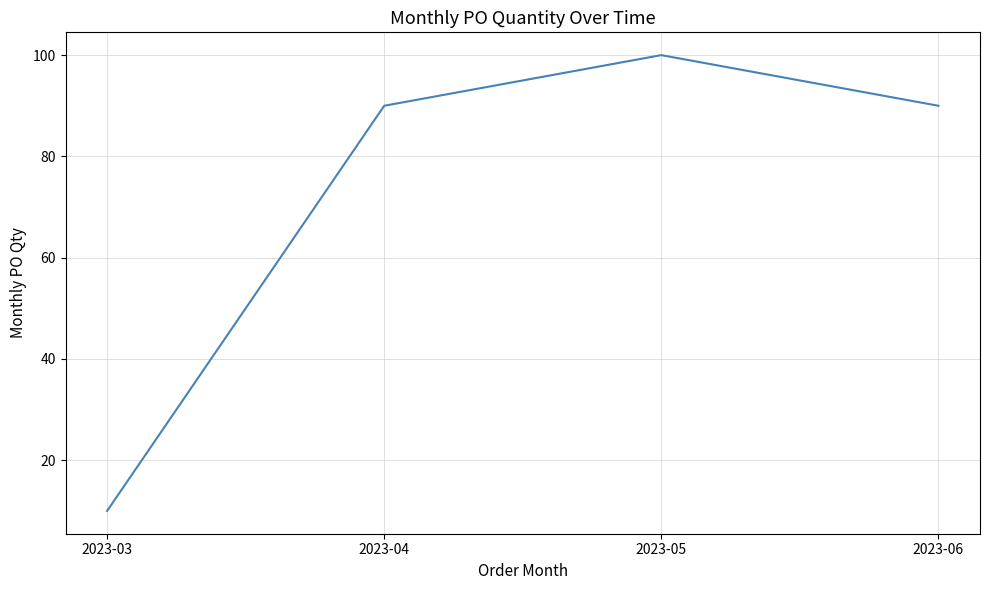

Reading left to right, list all the values displayed in this chart.

10	90	100	90